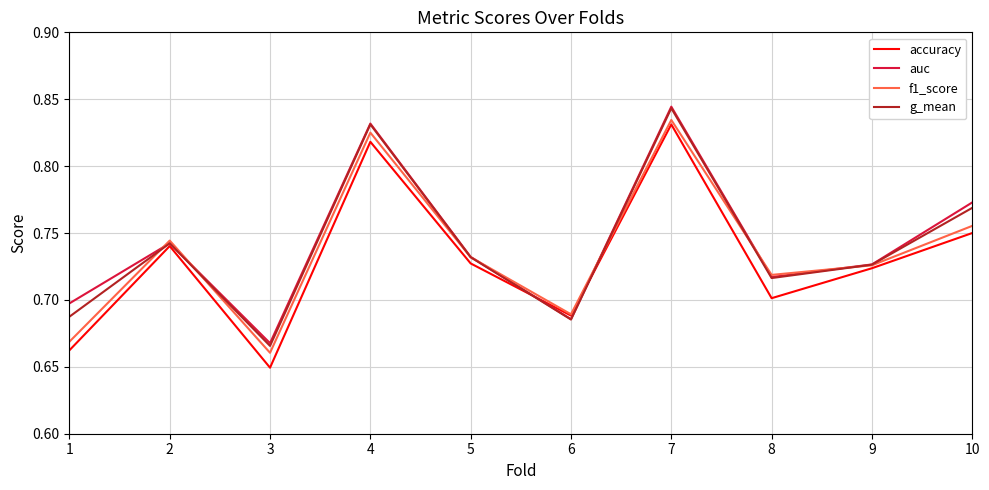

What is the sum of the auc values at 1 and 6?

1.4